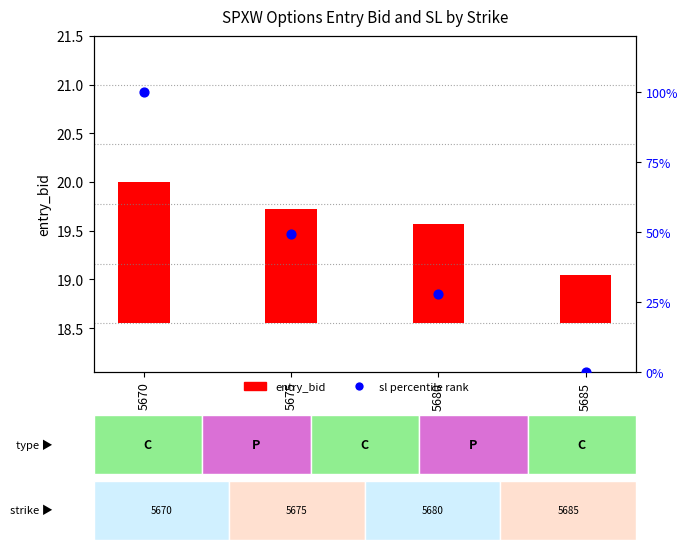

Which series reaches the minimum Y coordinate?

sl (percentile rank)